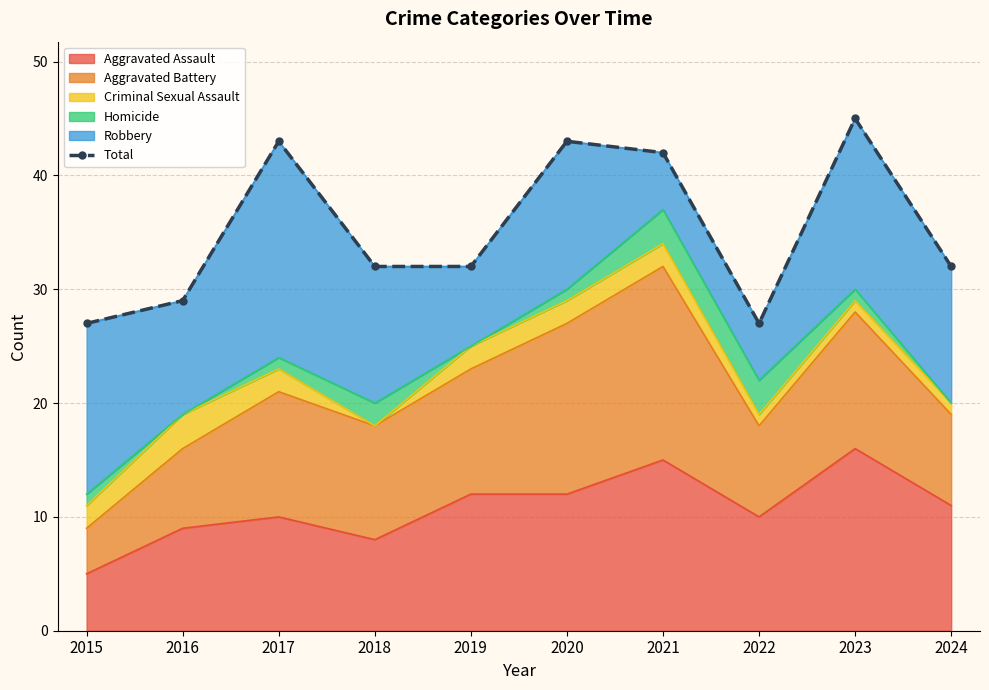

What is the sum of all values?

352